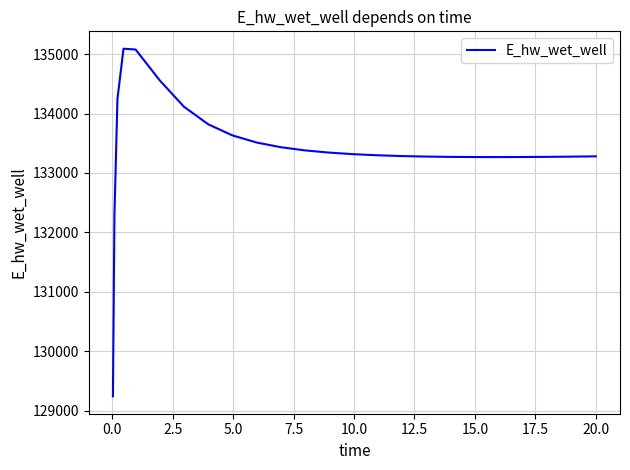

What is the smallest value displayed?

129242.4